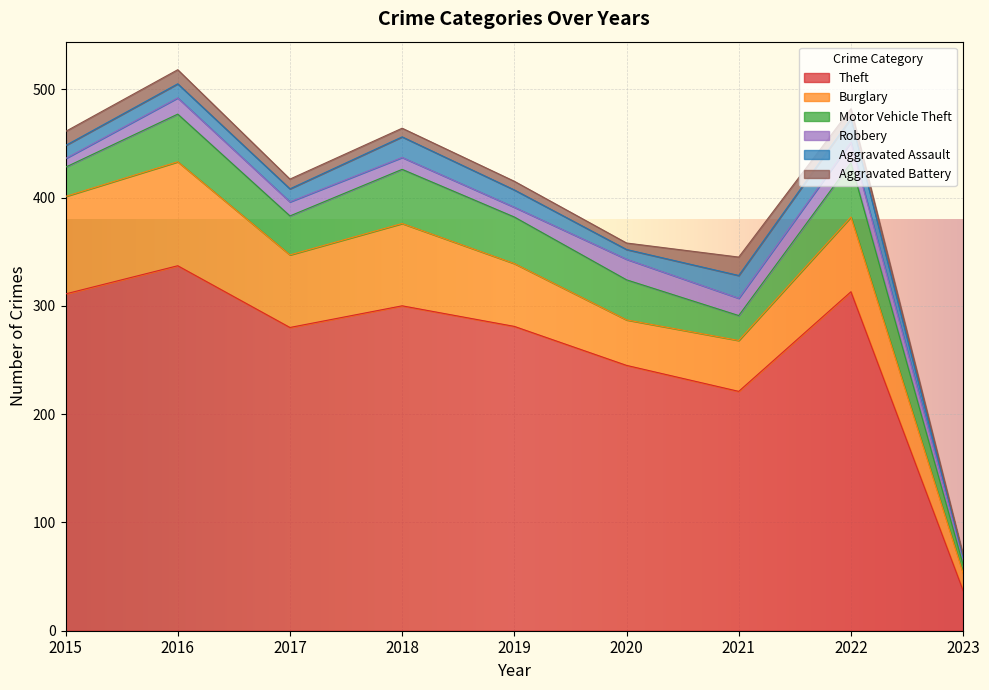

What is the total value across all series at 2022?

482